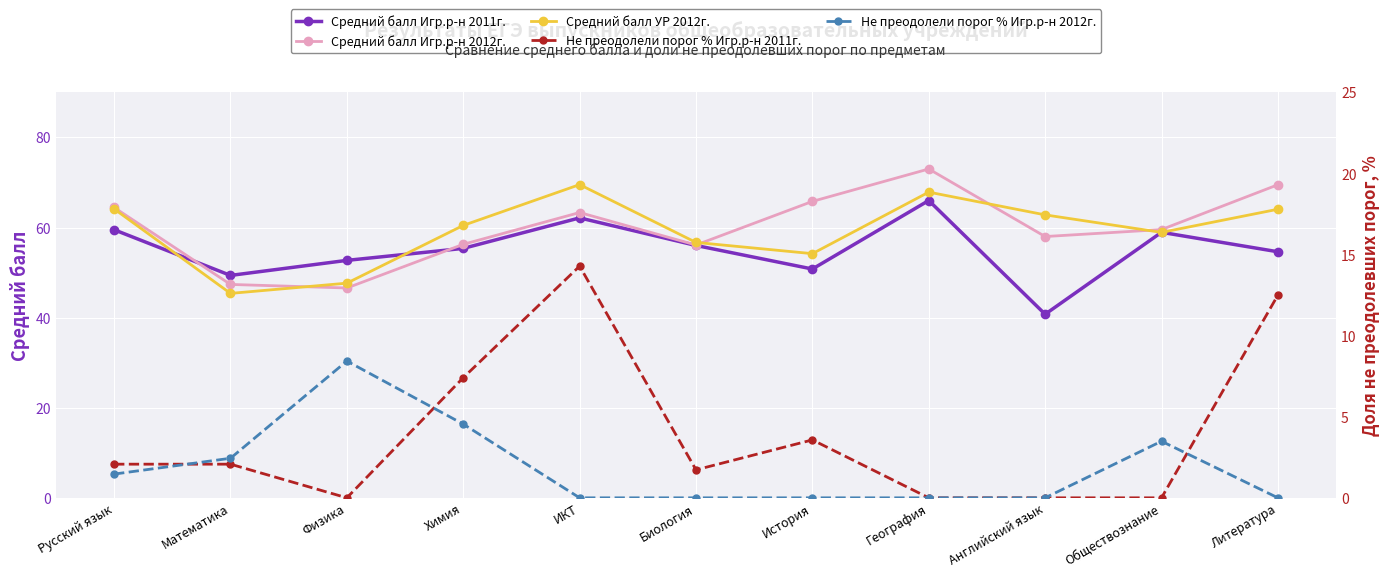

Rank the series by their maximum value, from highest to lowest.

Средний балл Игр.р-н 2012г., Средний балл УР 2012г., Средний балл Игр.р-н 2011г., Не преодолели порог % Игр.р-н 2011г., Не преодолели порог % Игр.р-н 2012г.